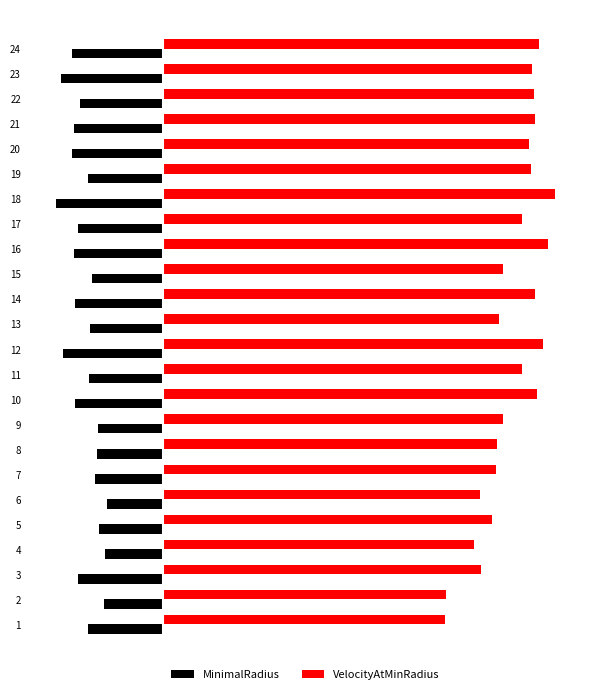

Is the value of VelocityAtMinRadius at 23 greater than the value of MinimalRadius at 17?

Yes